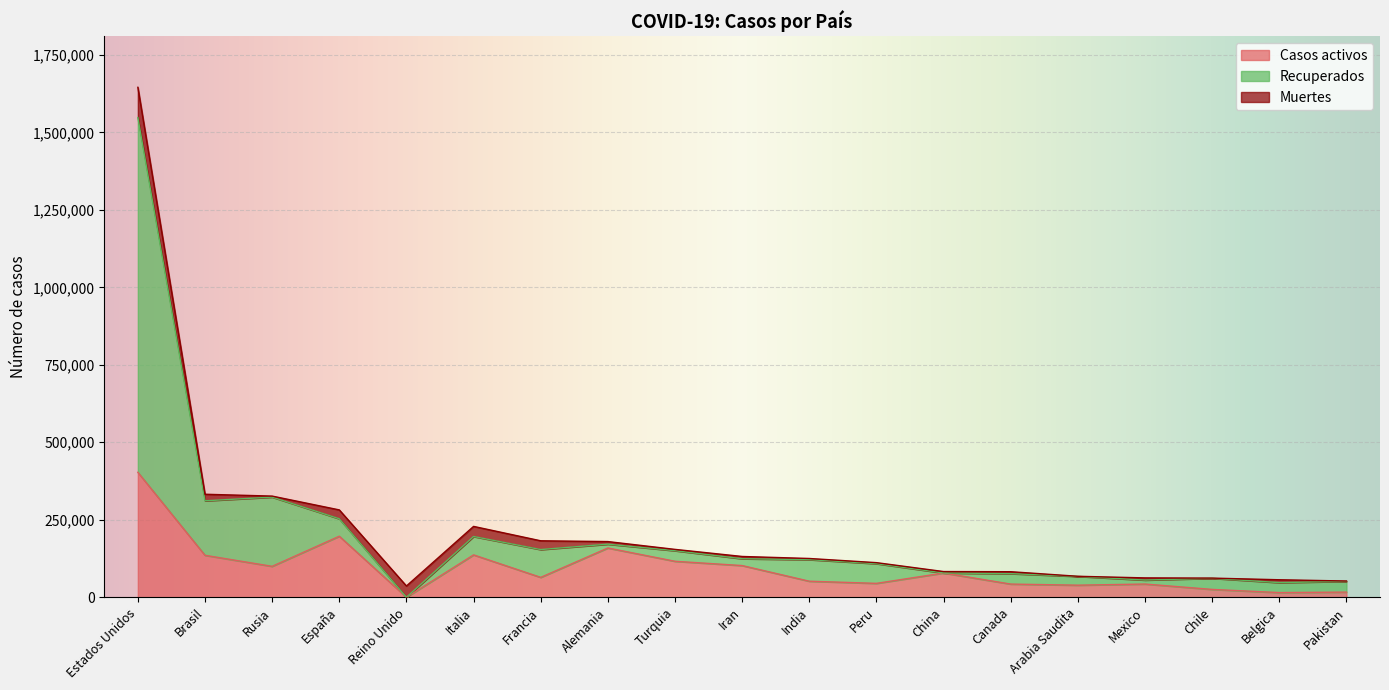

At which category is the sum across all series the highest?

Estados Unidos